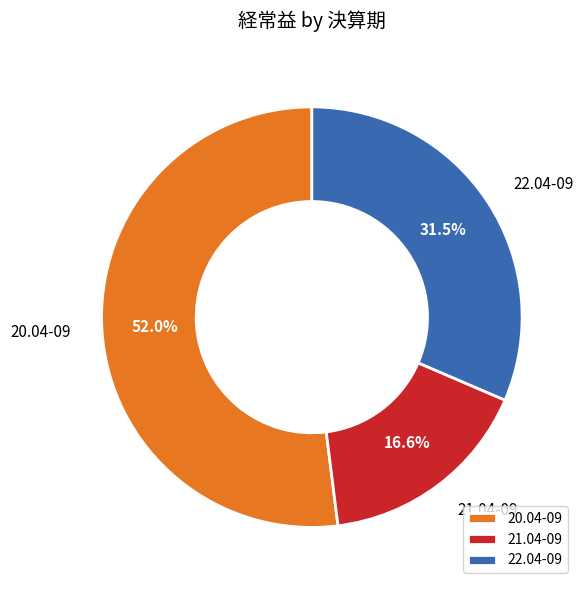

Rank the categories by value from lowest to highest.

21.04-09, 22.04-09, 20.04-09